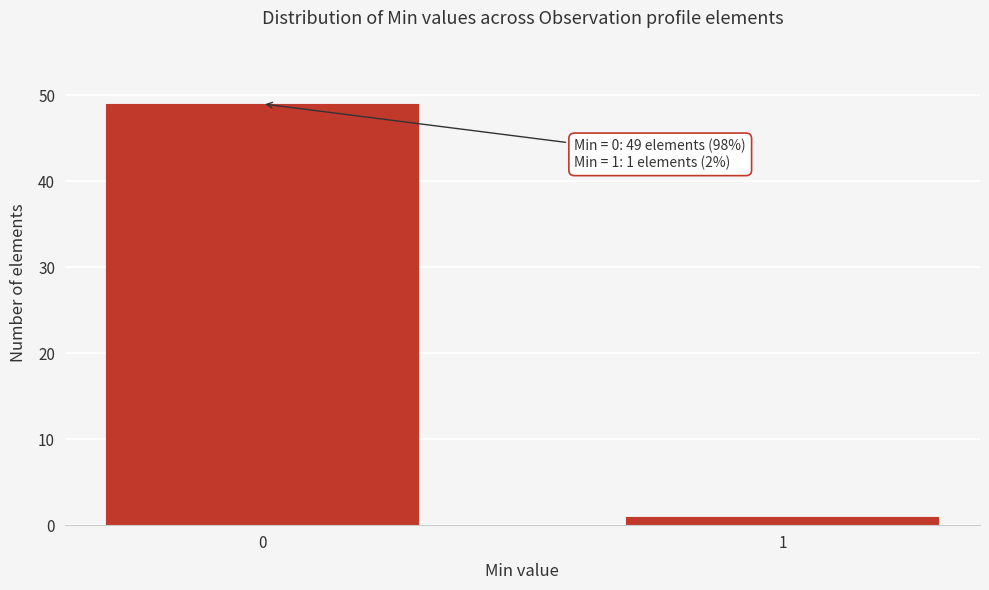

Reading right to left, transcribe all the data shown in this chart.

1	49